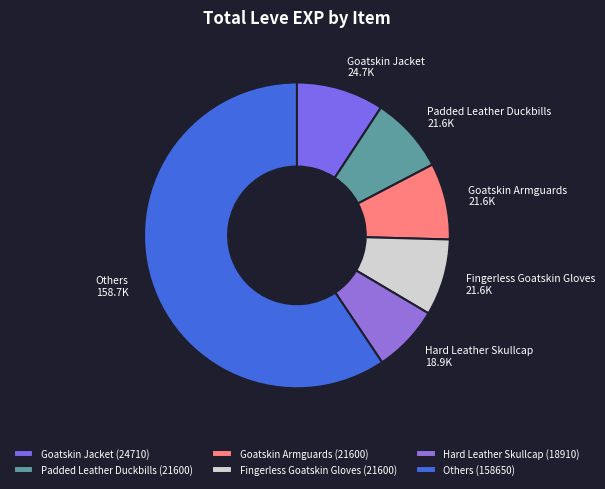

Between Fingerless Goatskin Gloves and Hard Leather Skullcap, which is larger?

Fingerless Goatskin Gloves